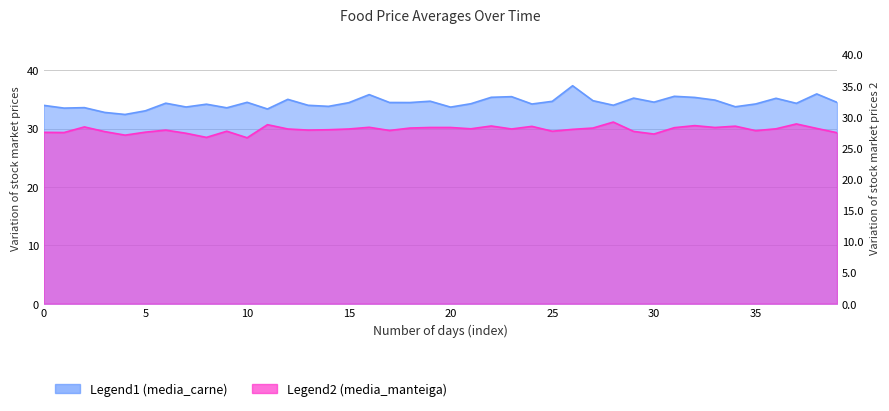

True or false: media_carne and media_manteiga cross at least once.

False